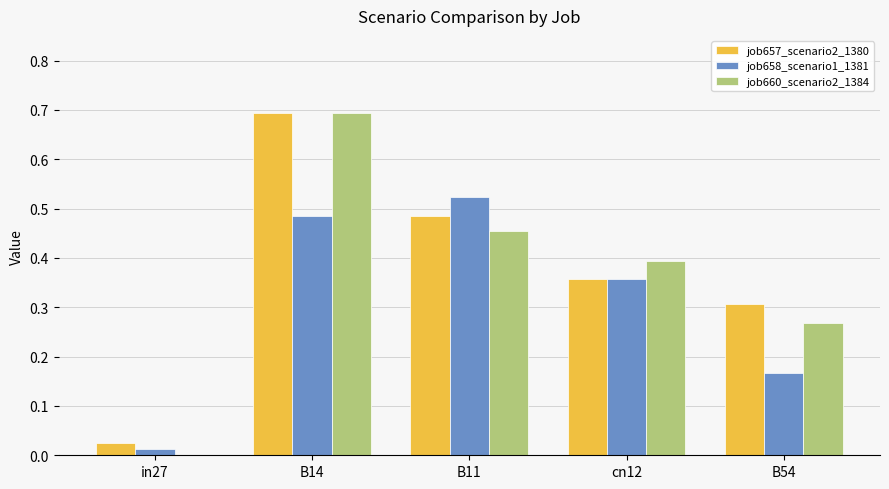

Is the value of job658_scenario1_1381 at B14 greater than the value of job657_scenario2_1380 at B54?

Yes